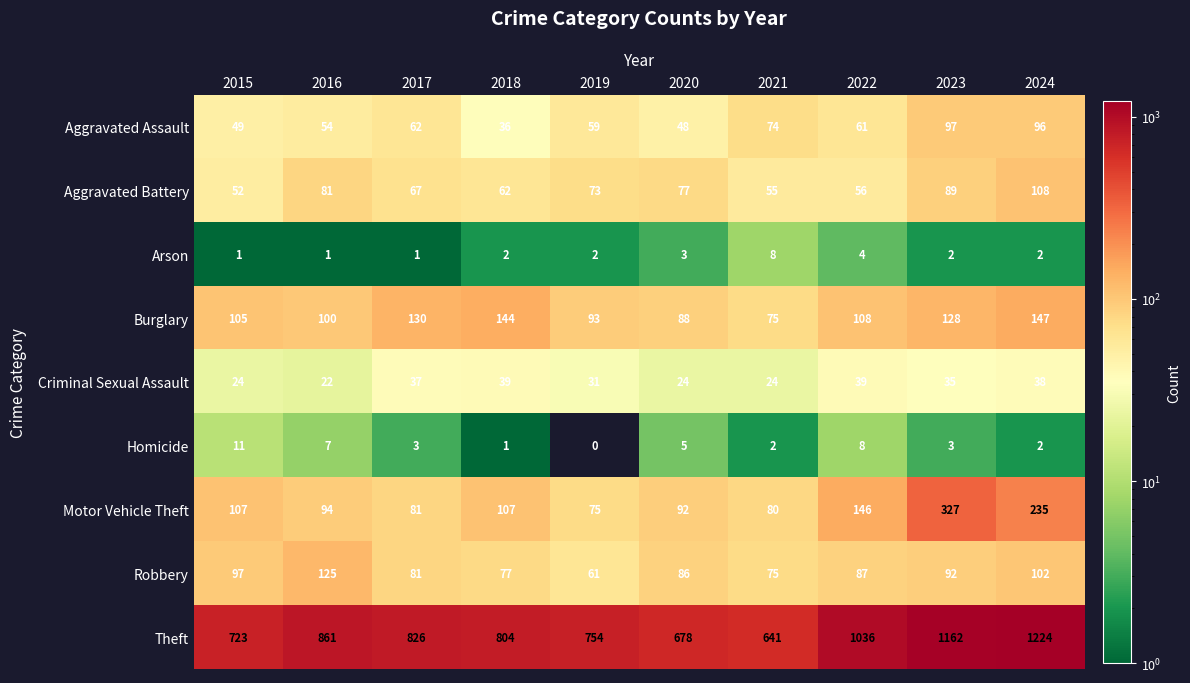

At 2018, list the series in order from largest to smallest.

Theft, Burglary, Motor Vehicle Theft, Robbery, Aggravated Battery, Criminal Sexual Assault, Aggravated Assault, Arson, Homicide